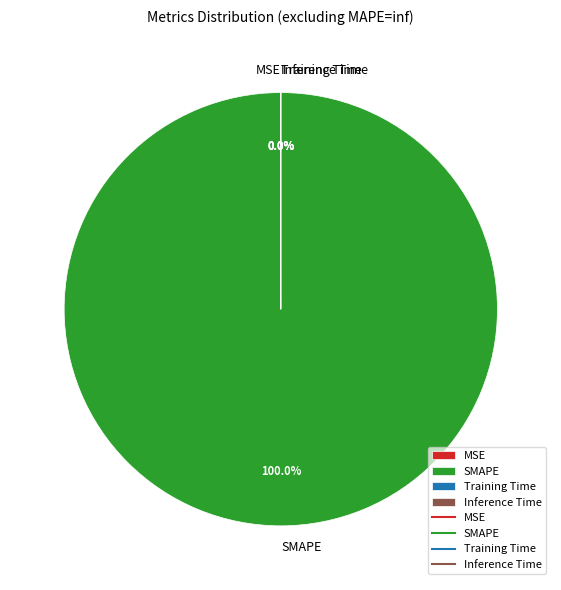

Which slice is the largest?

SMAPE